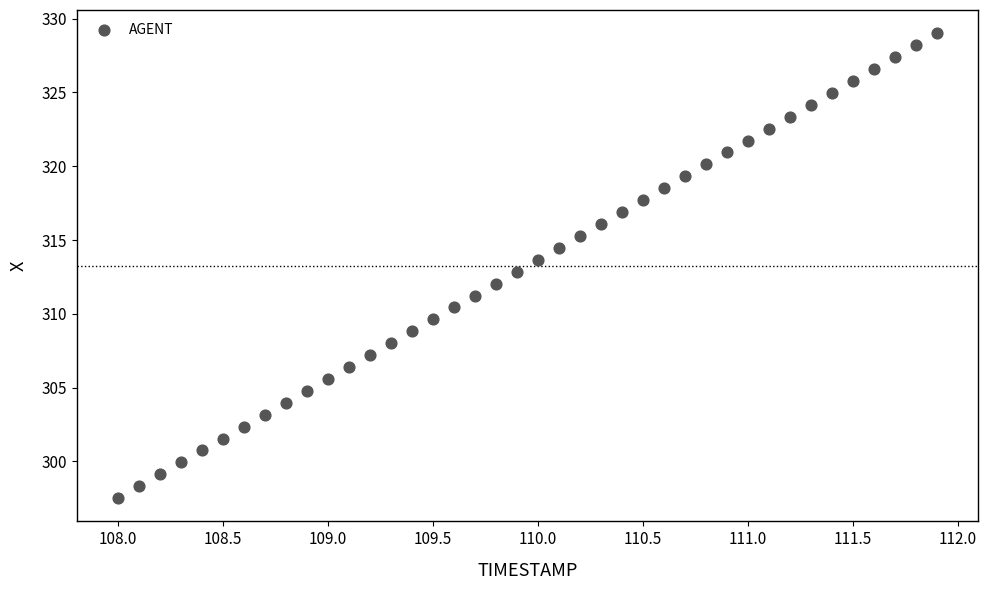

What is the range of X values (max minus min)?

3.9